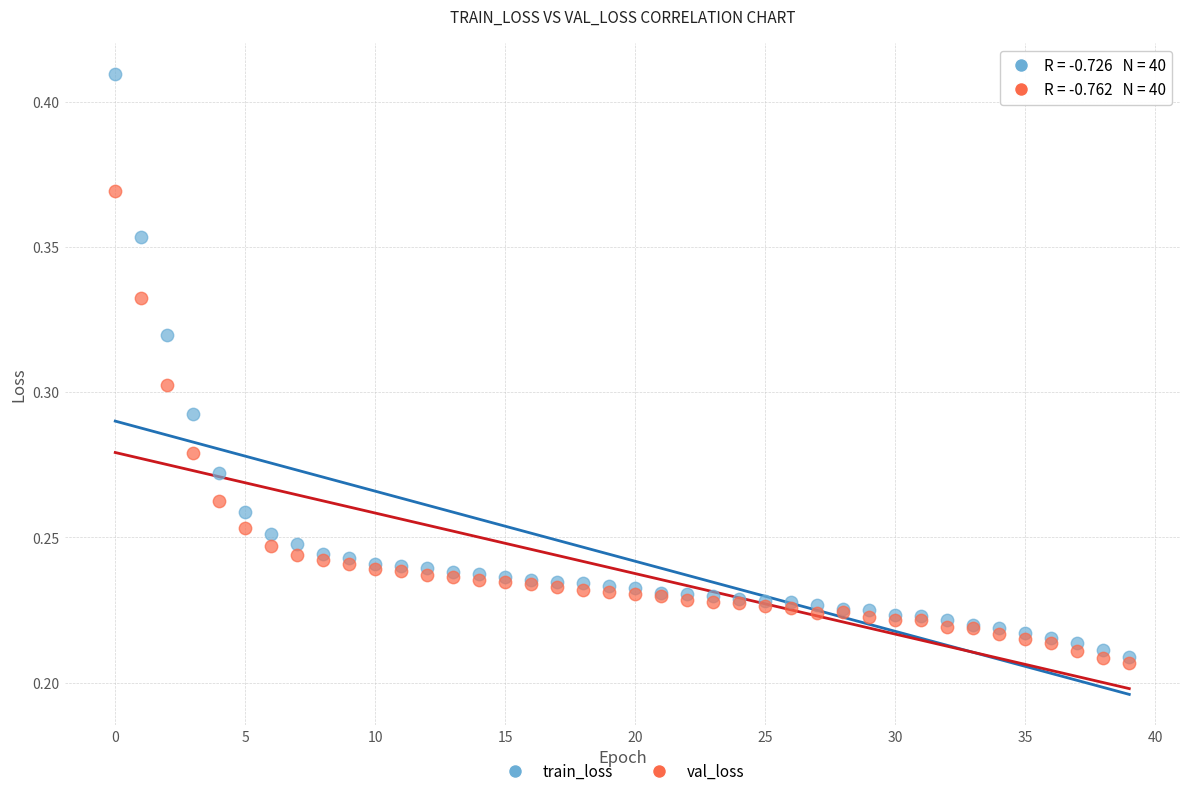

Which series contains the lowest Y value?

val_loss